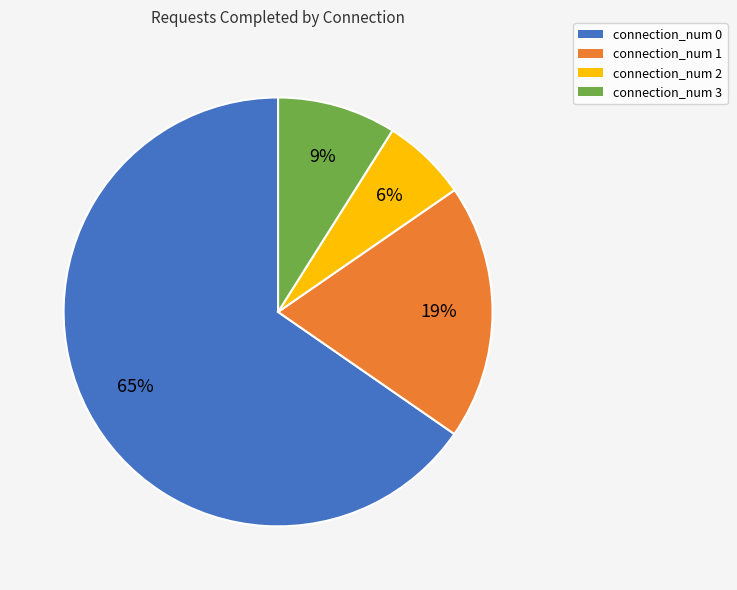

True or false: connection_num 3 accounts for 9% of the total.

True